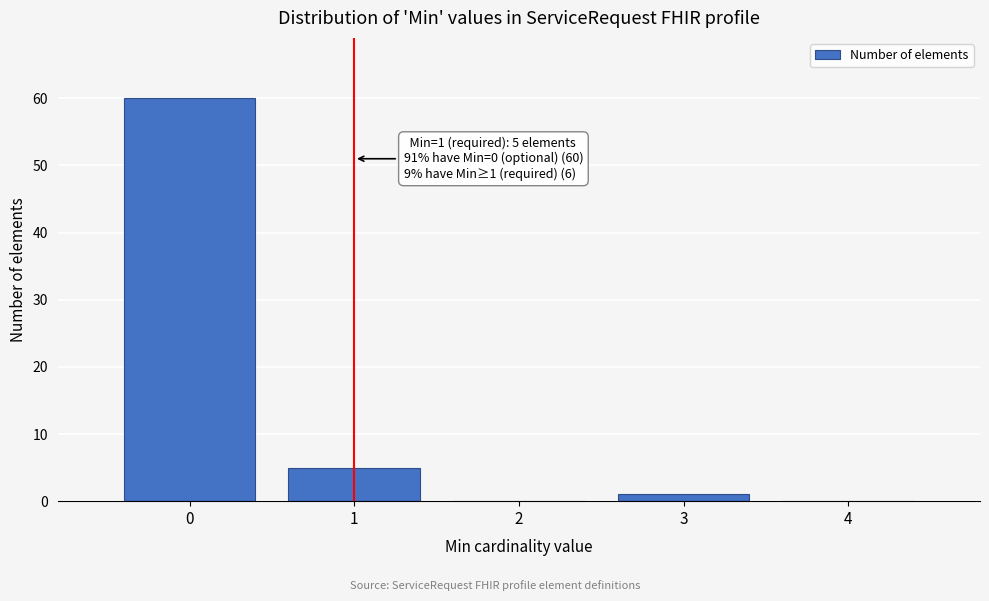

Which range on the x-axis has the tallest bar?

-0.5 to 0.5